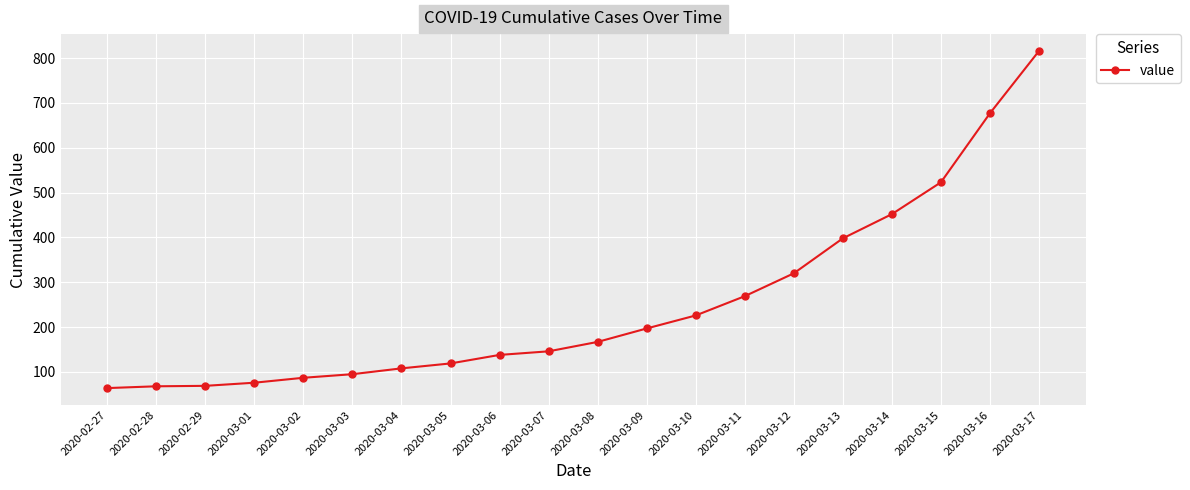

True or false: the data shows 177 at 2020-03-04.

False